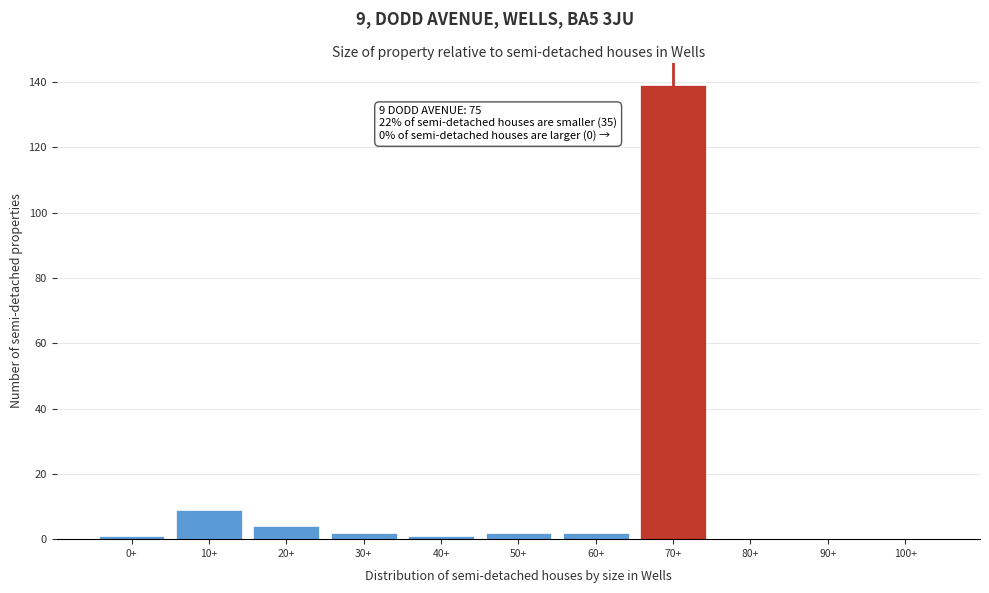

Reading left to right, what are all the values shown in this chart?

0+=1	10+=9	20+=4	30+=2	40+=1	50+=2	60+=2	70+=139	80+=0	90+=0	100+=0